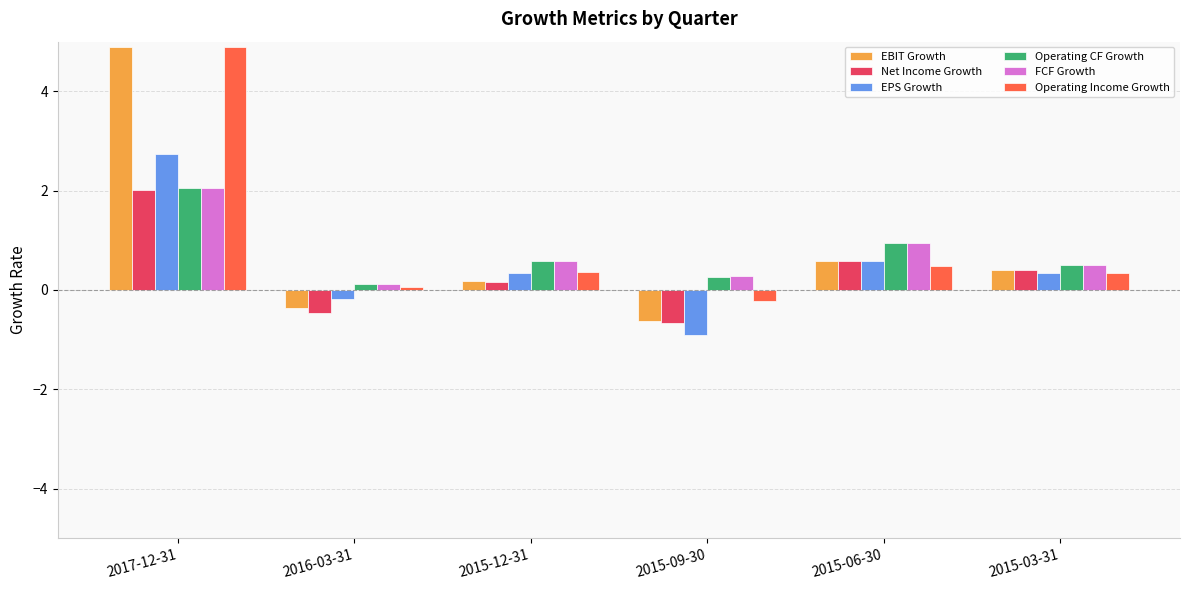

The Operating CF Growth series shows 1.0 at 2015-12-31. True or false?

False